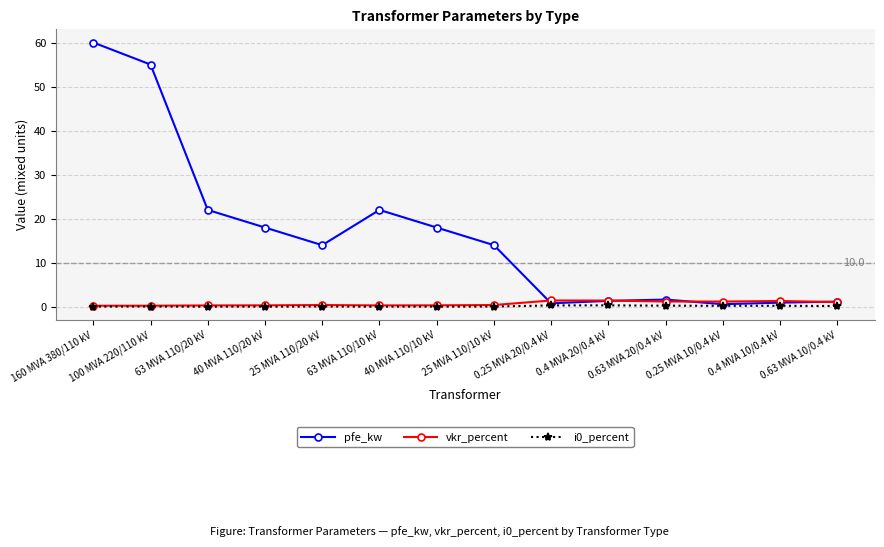

At which category is the sum across all series the highest?

160 MVA 380/110 kV